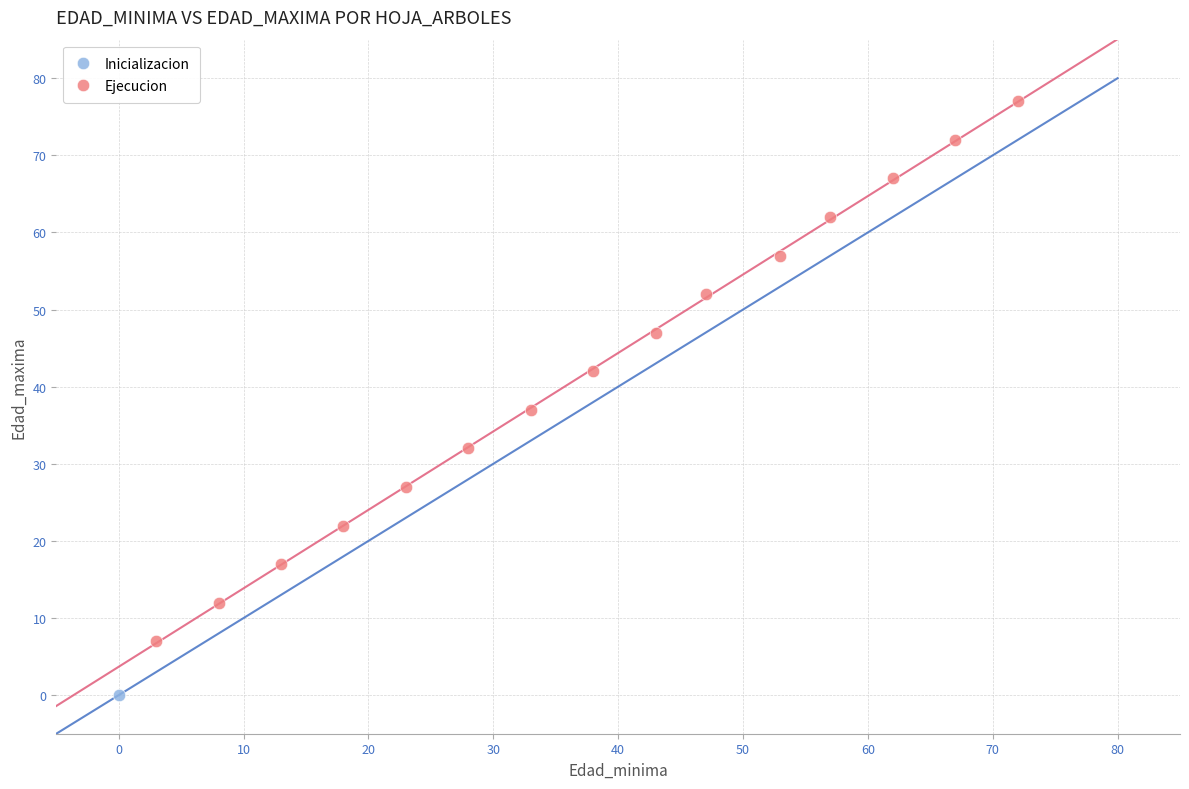

What are all the series names shown in the legend?

Inicializacion, Ejecucion